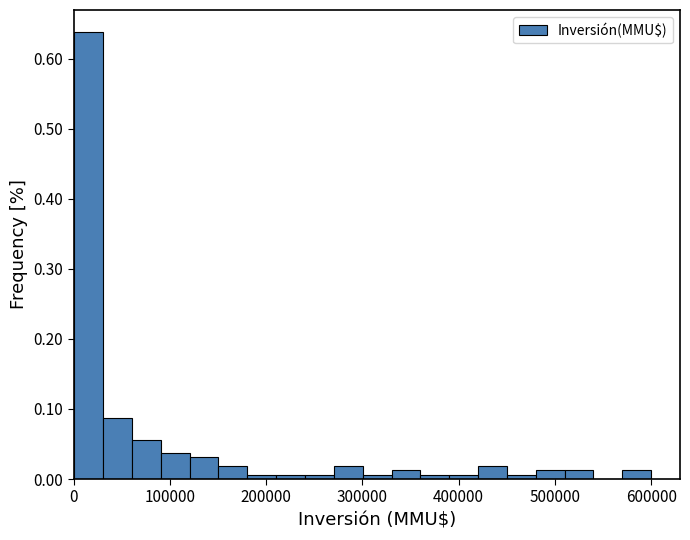

Read against the x-axis, roughly where is the centre of the tallest bar?

20000